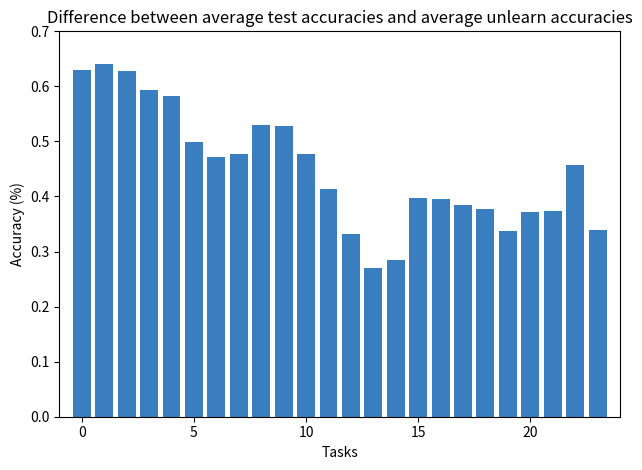

Count the values in the range 0 to 1.

24